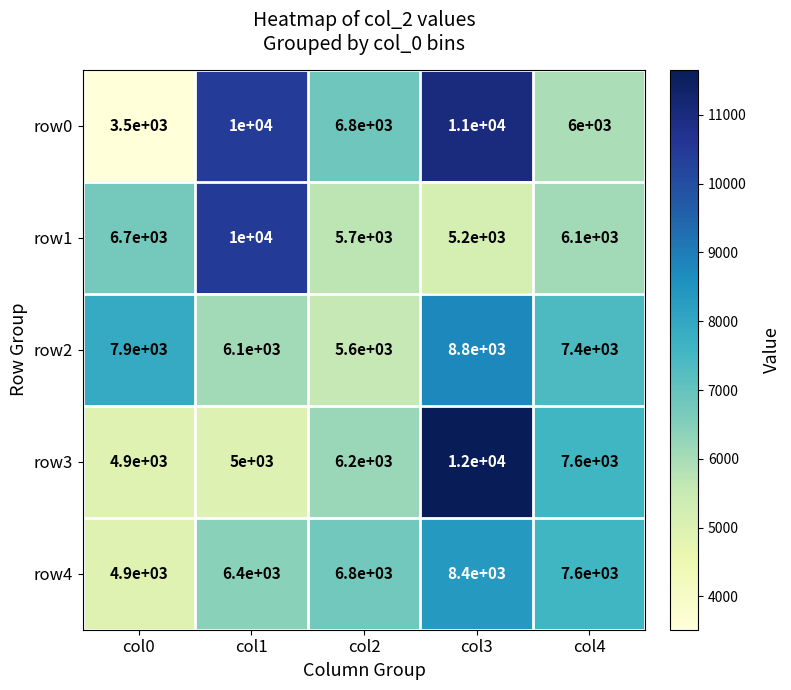

True or false: row0 has a value of 720 at col0.

False